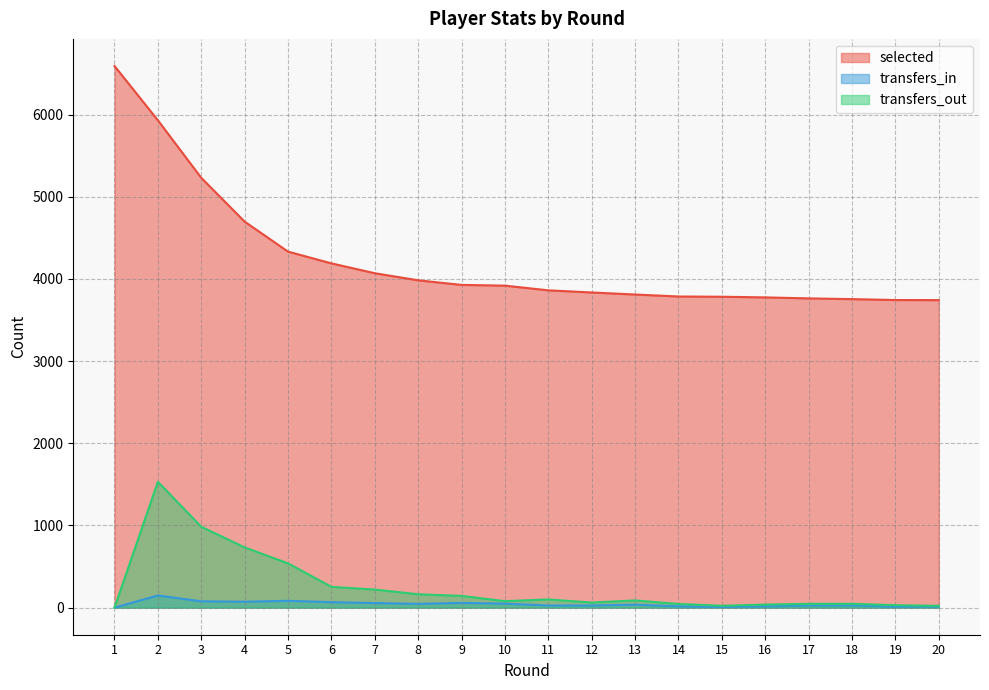

What is the sum of all transfers_in values?

863